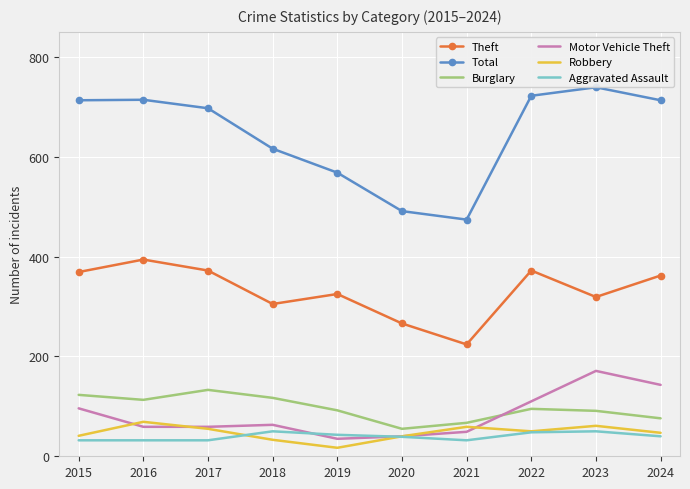

Which series changed the most between 2016 and 2017?

Theft